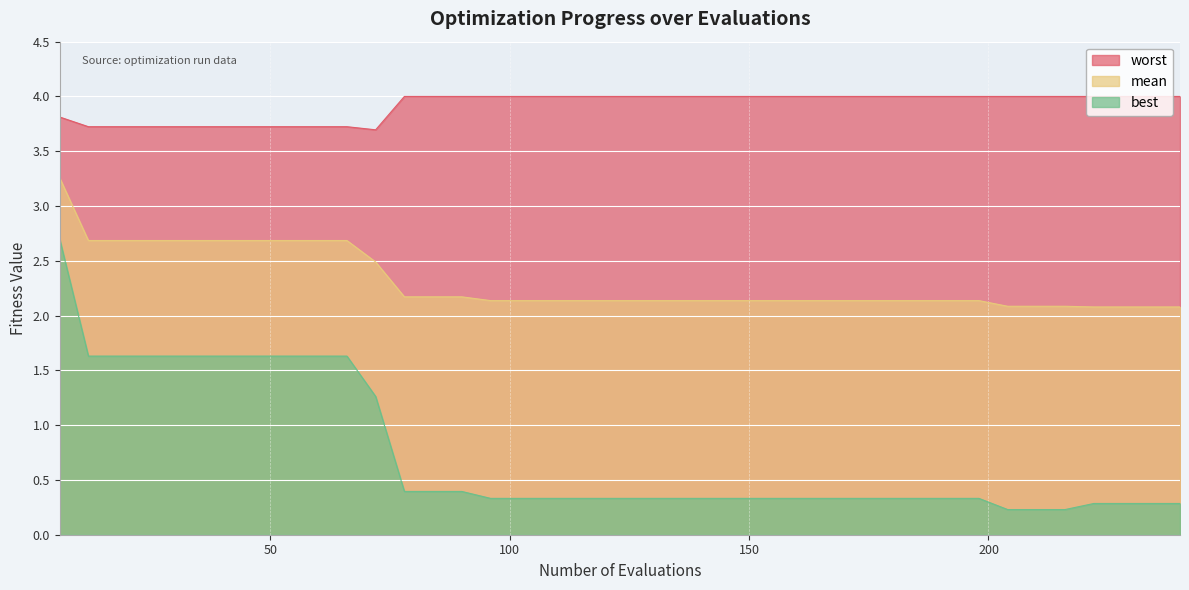

What is the spread (max minus min) of values at 240?

3.7